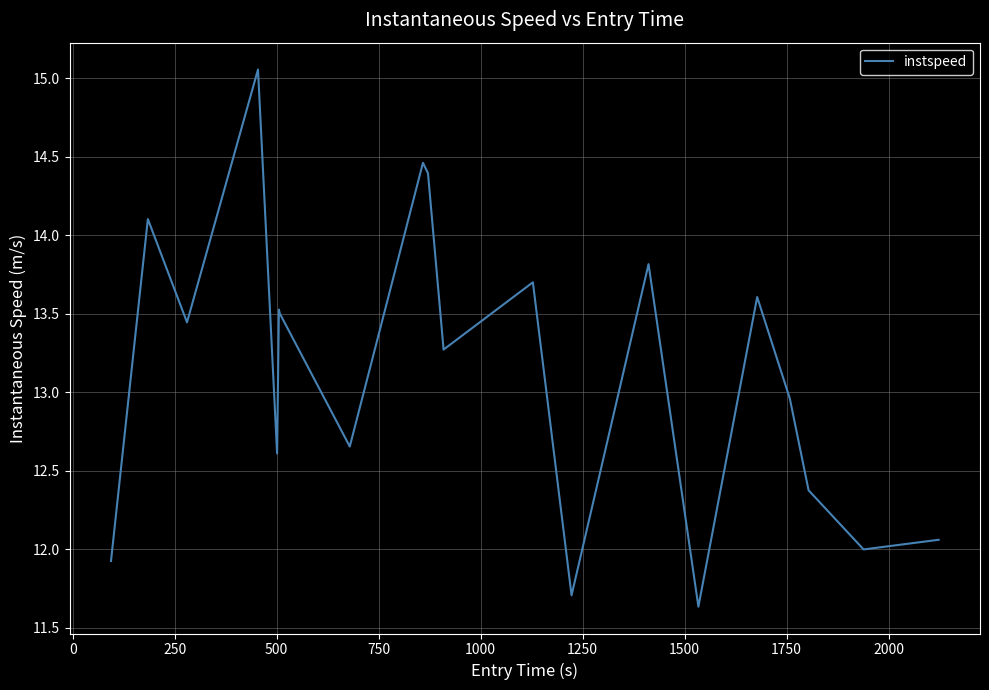

What is the sum of all values?

262.8